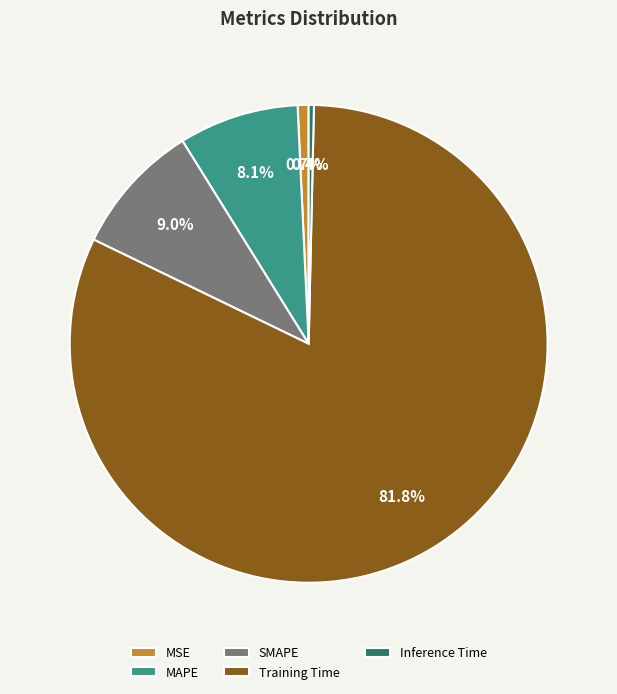

Is there a majority slice in this chart?

Yes